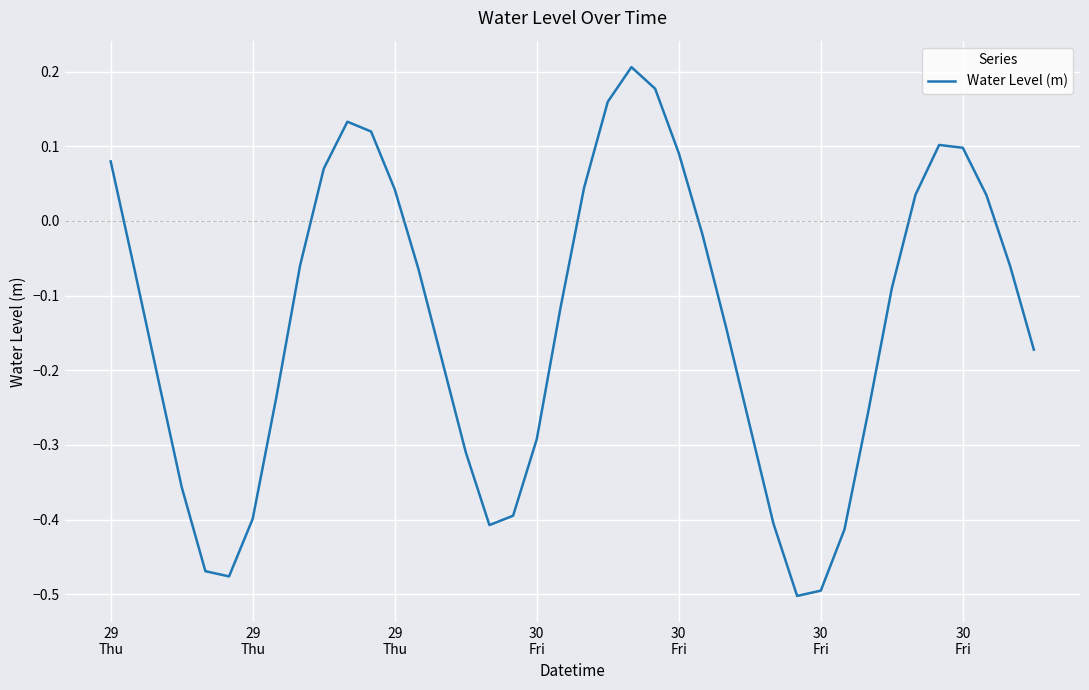

Count the number of categories in the chart.

40